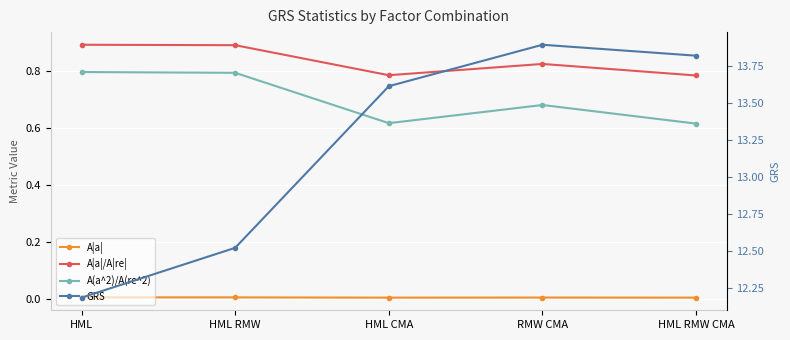

What is the value of the A|a|/A|re| point at the 3rd from the left?

0.8